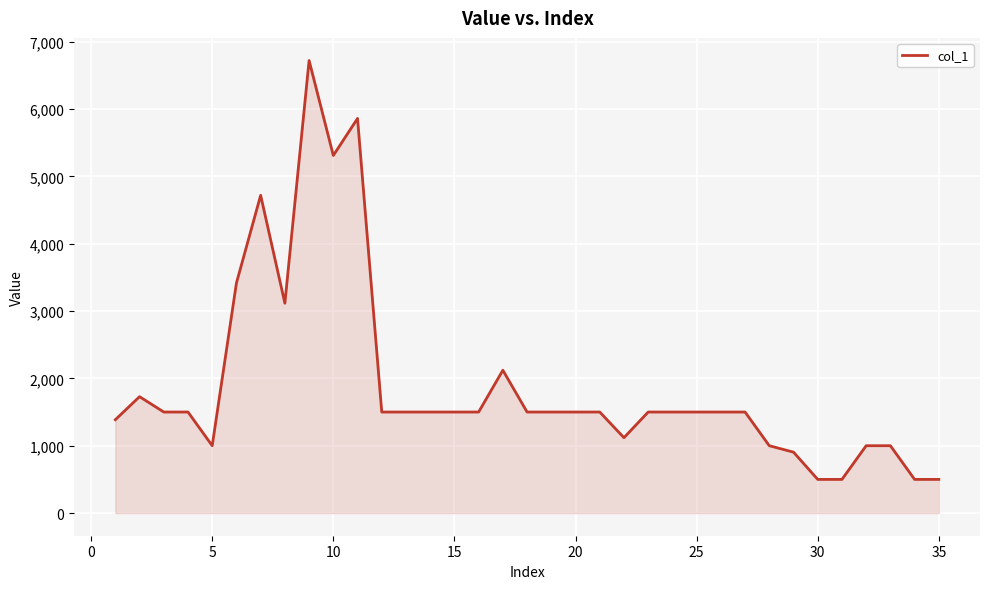

What is the sum of all values?

66416.7